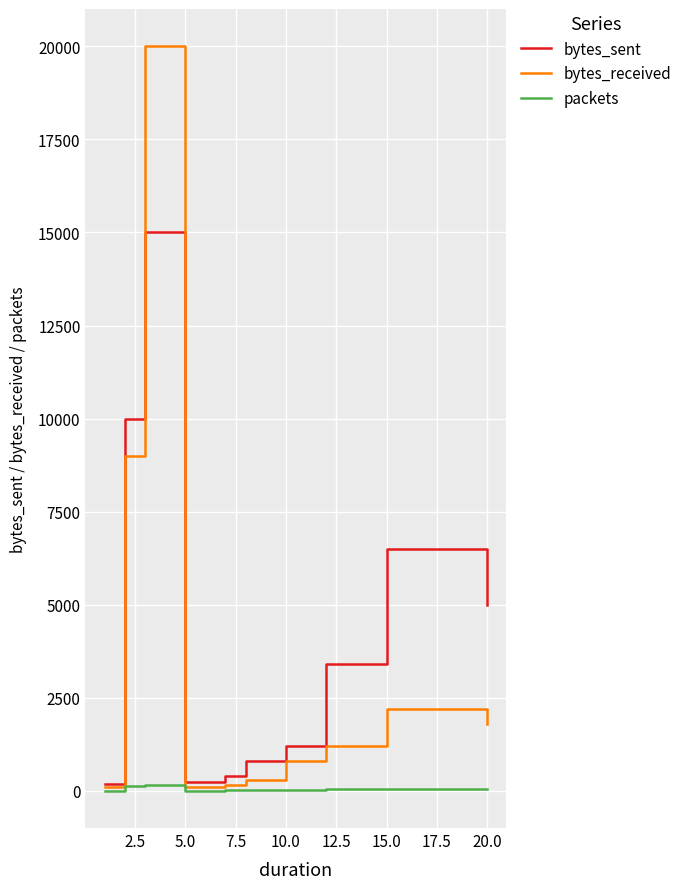

Which series has the largest range (max minus min)?

bytes_received